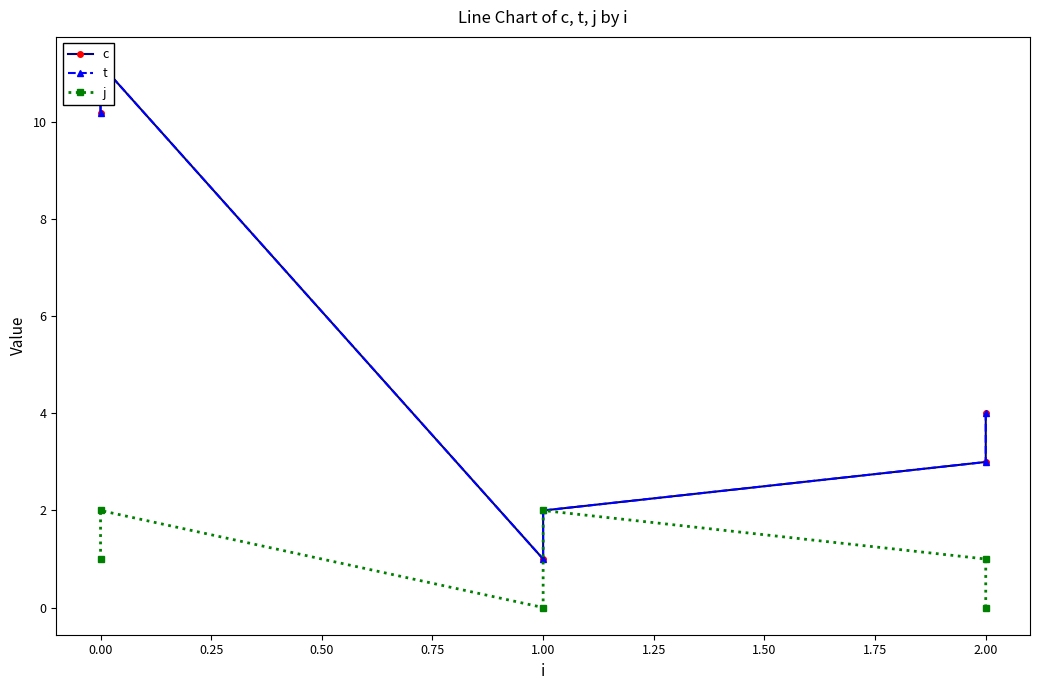

True or false: t and c cross at least once.

False